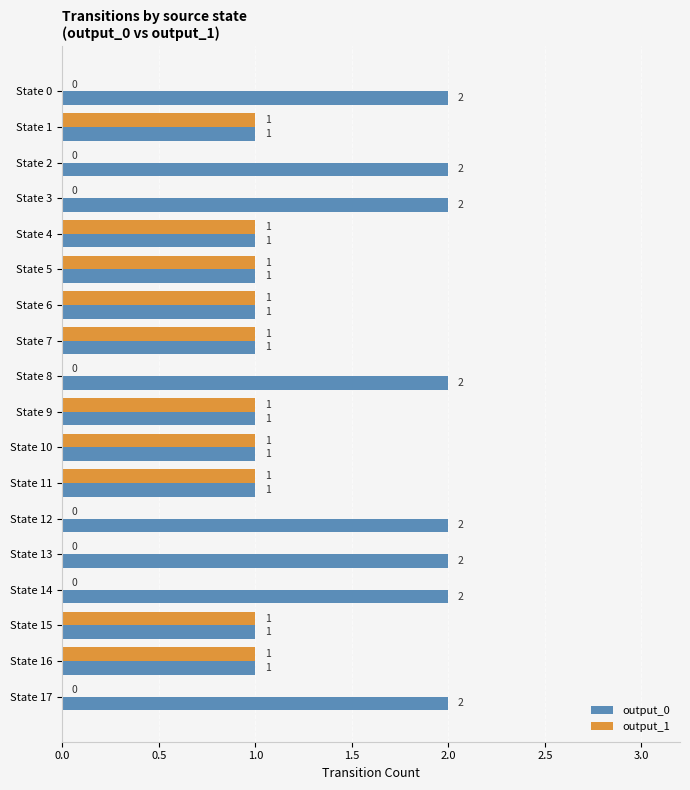

Is the value of output_0 at State 3 greater than the value of output_1 at State 17?

Yes